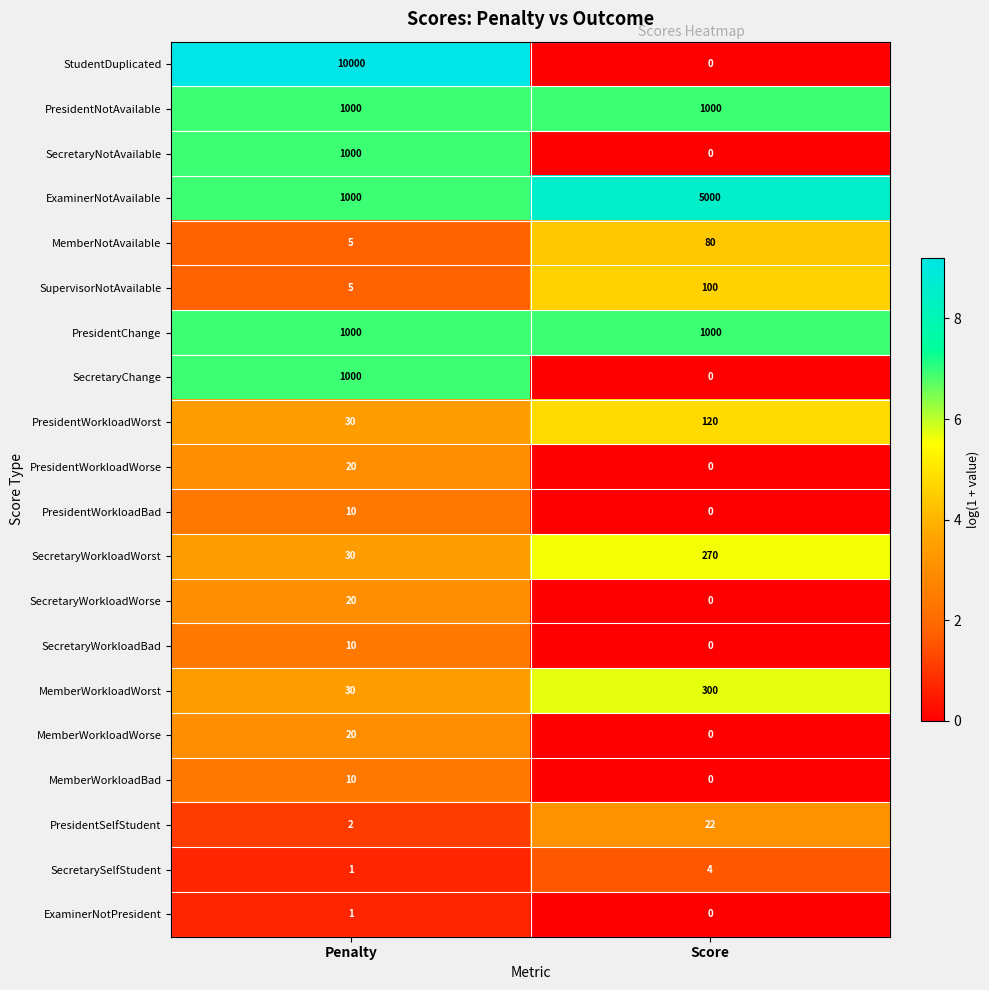

Which series has the largest total across all categories?

StudentDuplicated